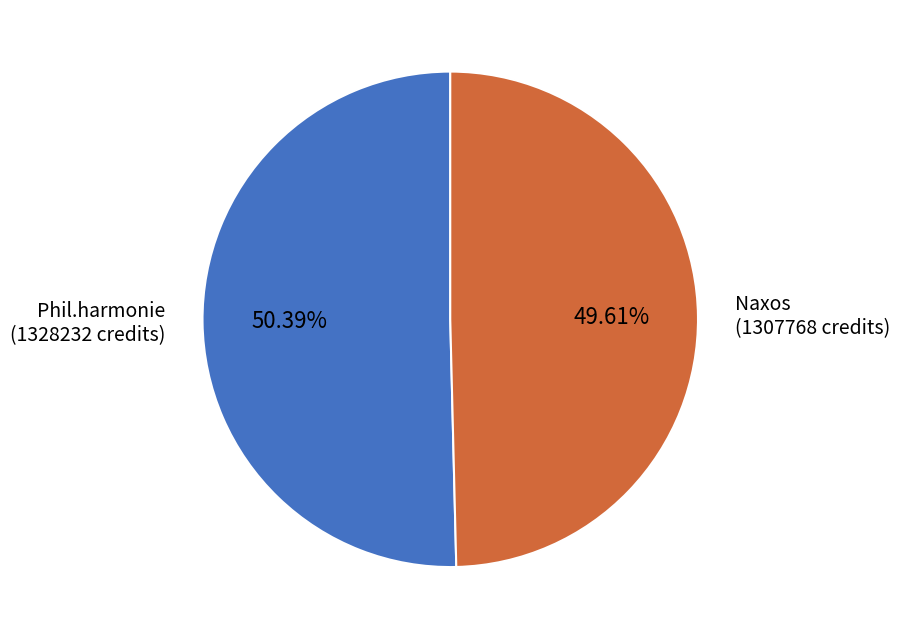

To the nearest percent, what is the average slice percentage?

50%